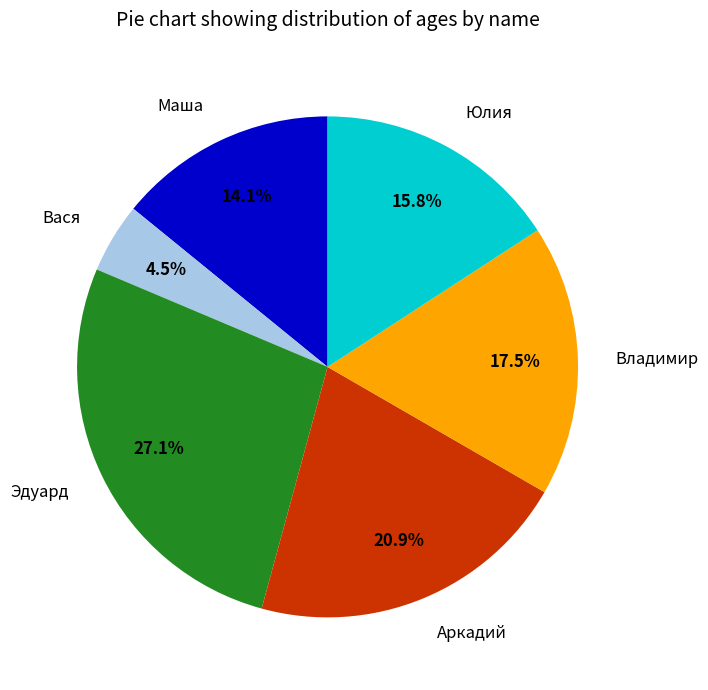

What percentage is NOT represented by Эдуард?

72.9%